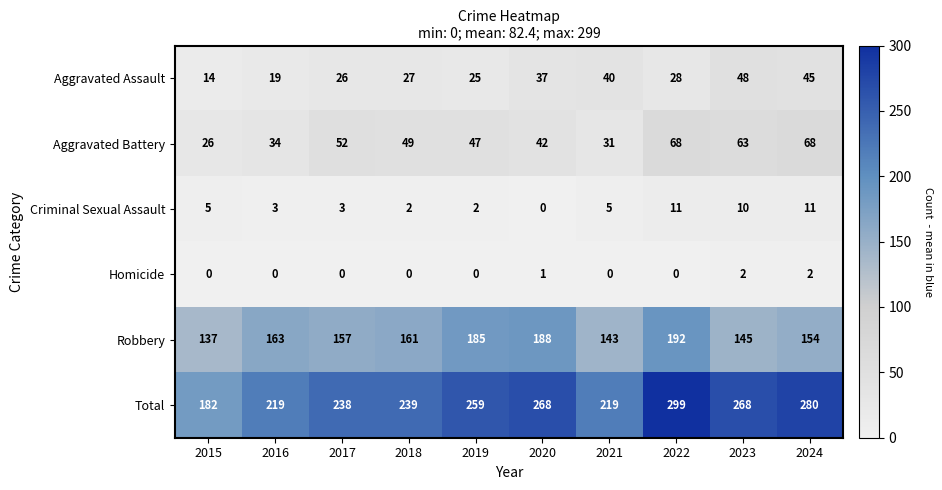

Which series has the largest total across all categories?

Total